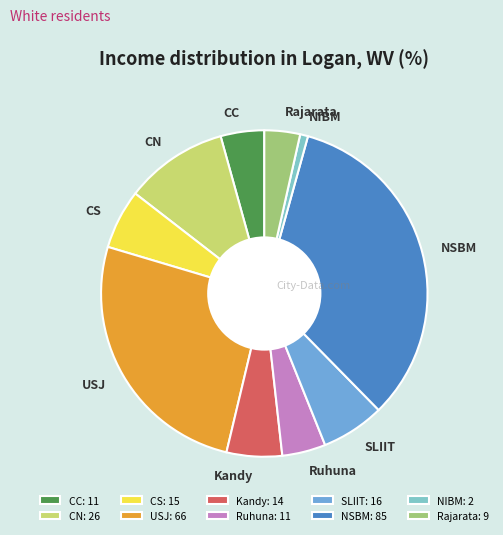

Is there any slice that represents more than half of the pie?

No